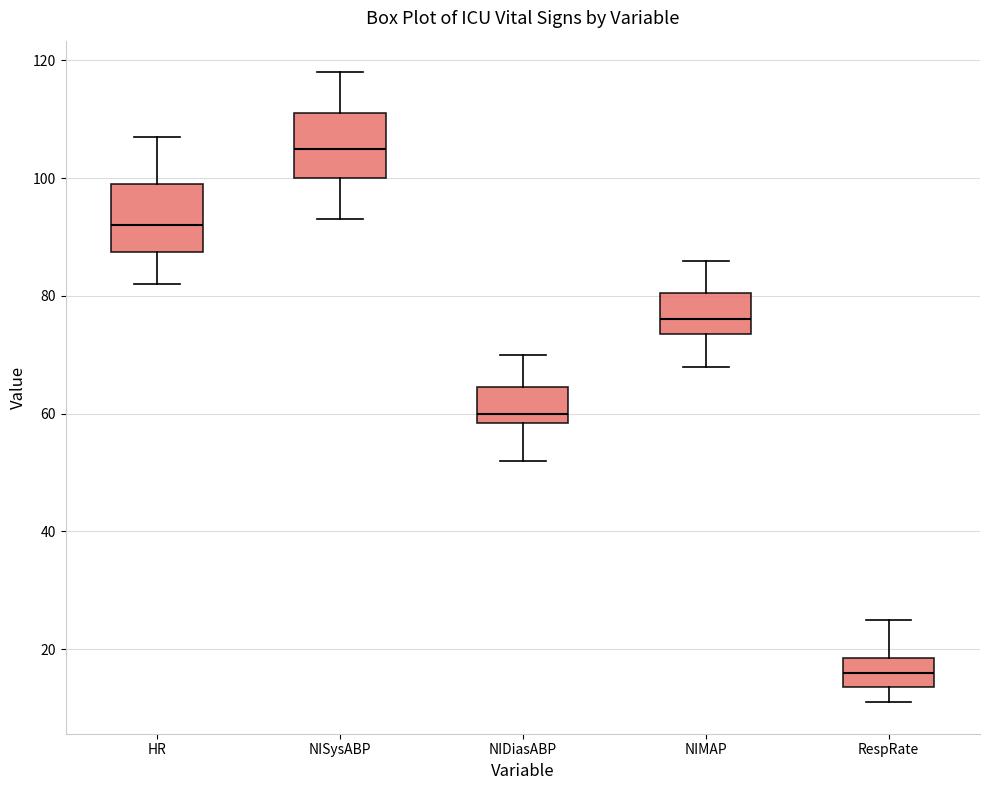

Reading left to right, transcribe this box plot: for each box, give where its median line is, the range the box spans, and where its two whiskers end, as read against the y-axis. The values are not printed on the chart, so give them approximately, as read against the axis.

HR: median 92, box 88 to 100, whiskers 82 to 108
NISysABP: median 106, box 100 to 112, whiskers 94 to 118
NIDiasABP: median 60, box 58 to 64, whiskers 52 to 70
NIMAP: median 76, box 74 to 80, whiskers 68 to 86
RespRate: median 16, box 14 to 18, whiskers 12 to 26